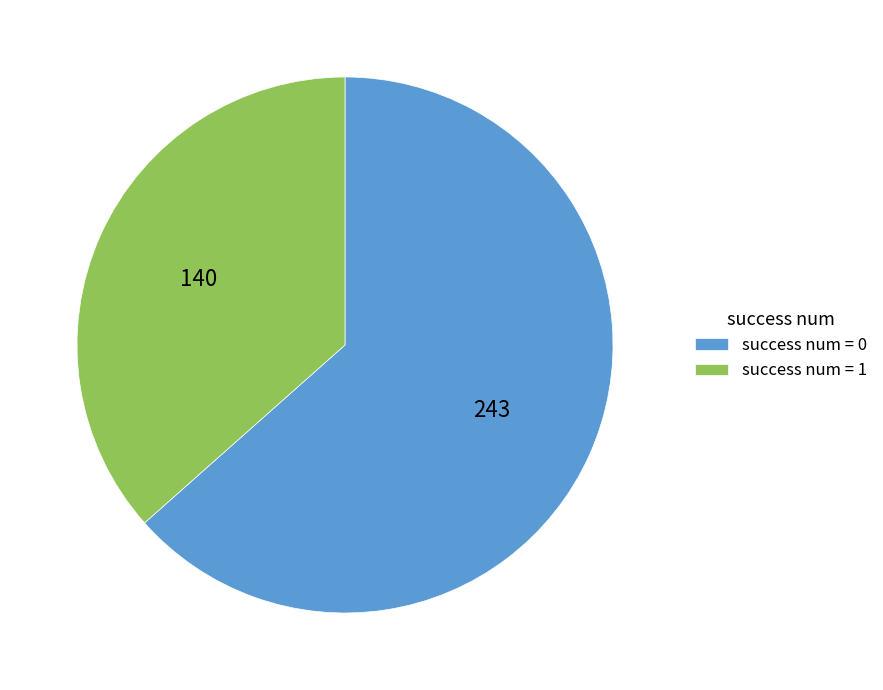

The success num = 1 slice represents 37% of the pie. True or false?

True